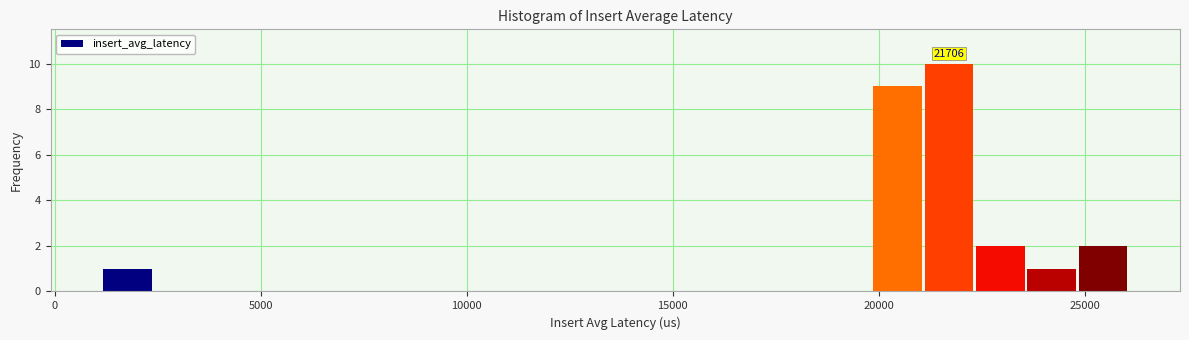

Around what value on the x-axis is the tallest bar? Give the approximate position of its centre, as read against the axis.

21500